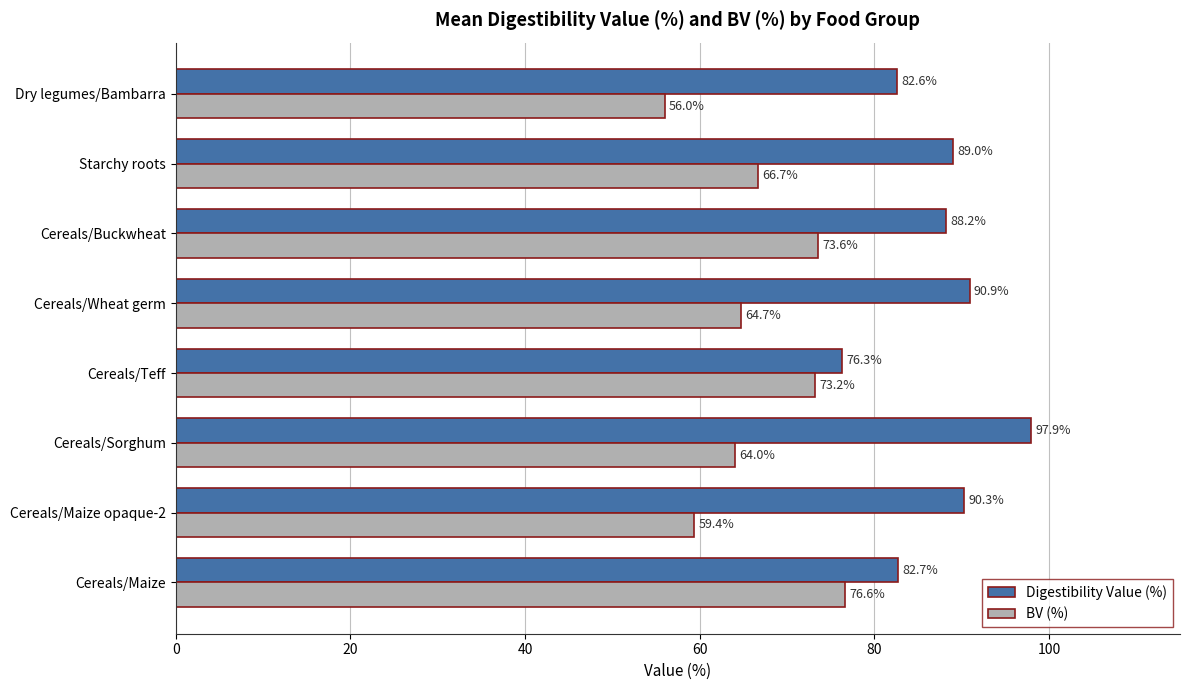

Rank the categories by Digestibility Value (%) value from lowest to highest.

Cereals/Teff, Dry legumes/Bambarra, Cereals/Maize, Cereals/Buckwheat, Starchy roots, Cereals/Maize opaque-2, Cereals/Wheat germ, Cereals/Sorghum